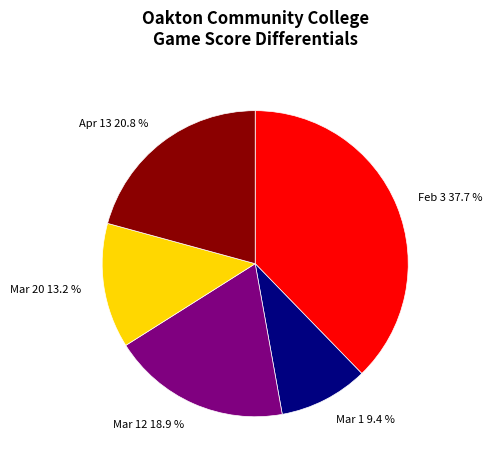

Is the sum of Feb 3 37.7 % and Mar 20 13.2 % greater than half?

Yes